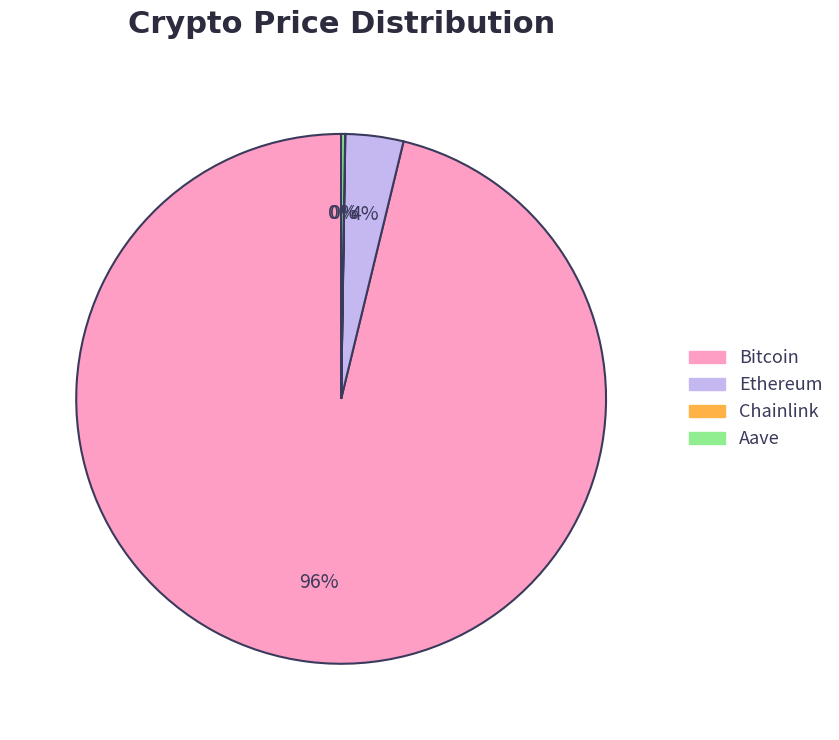

Which category accounts for the majority?

Bitcoin